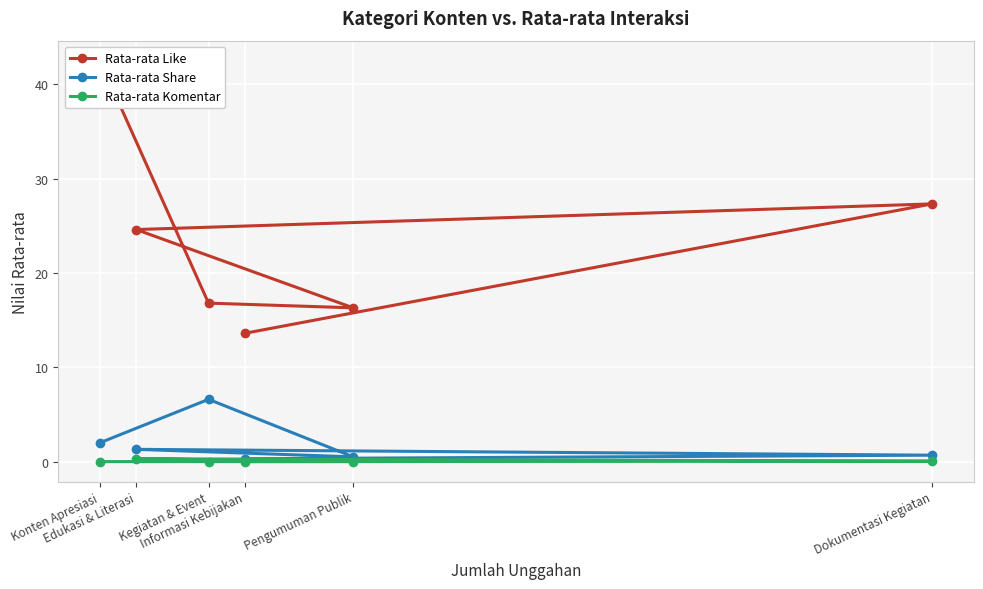

True or false: Rata-rata Like has a value of 25.0 at Kegiatan & Event.

False